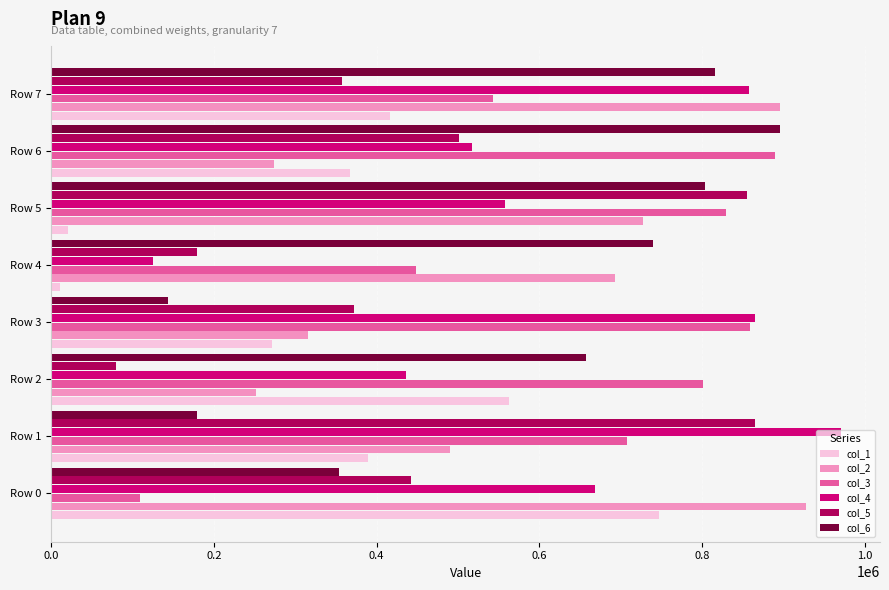

Read the col_1 value at Row 2.

563012